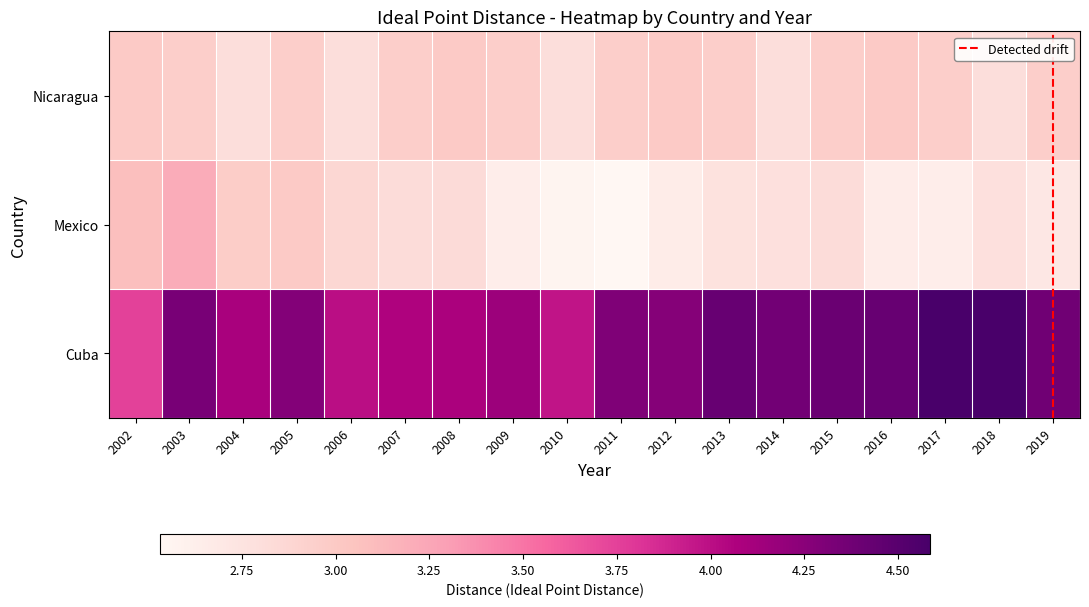

Rank the series at 2014 from highest to lowest value.

Cuba, Nicaragua, Mexico